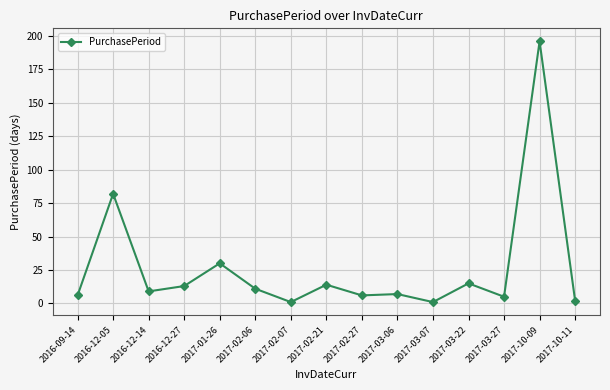

What is the greatest value displayed?

196